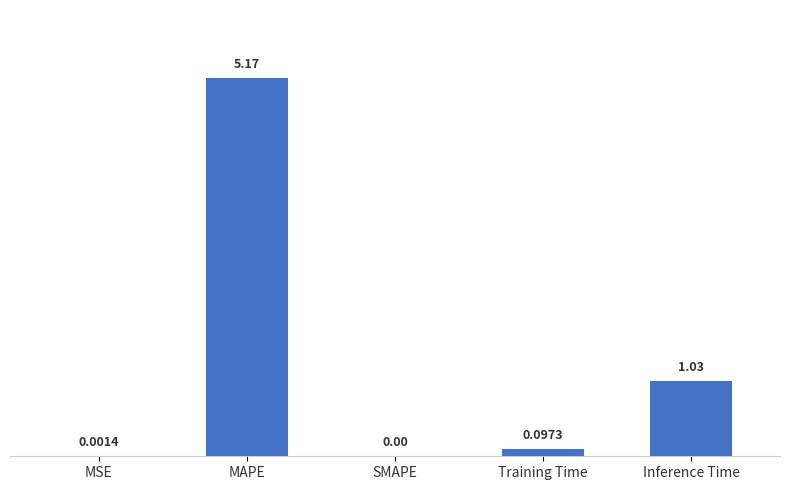

What is the change in value from MSE to MAPE?

+5.2